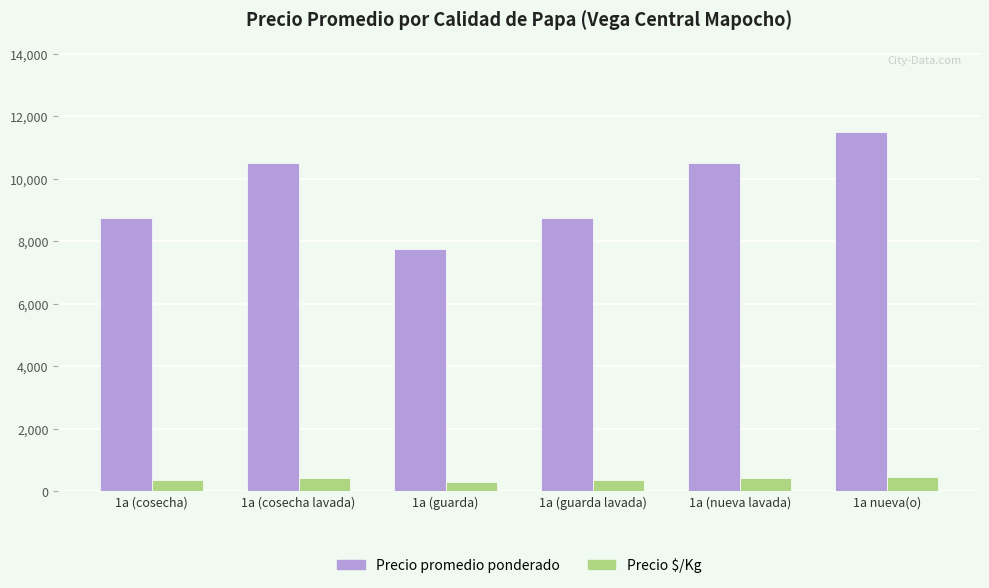

Between 1a (guarda lavada) and 1a (nueva lavada), which series saw the biggest shift?

Precio promedio ponderado